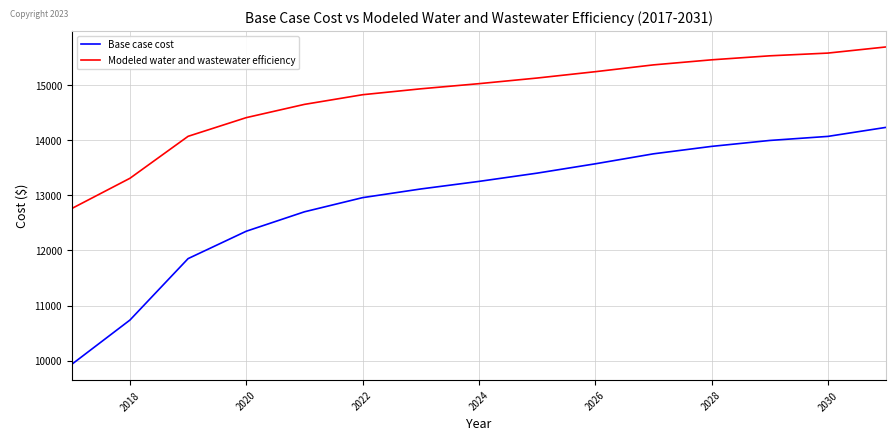

How many lines are shown in the chart?

2